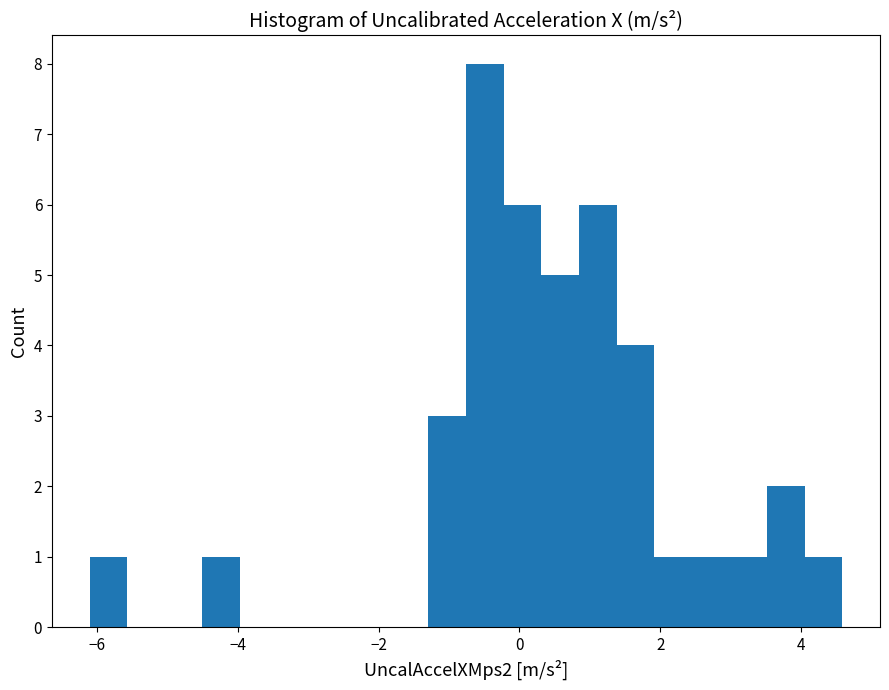

Read against the x-axis, roughly where is the centre of the tallest bar?

-0.4